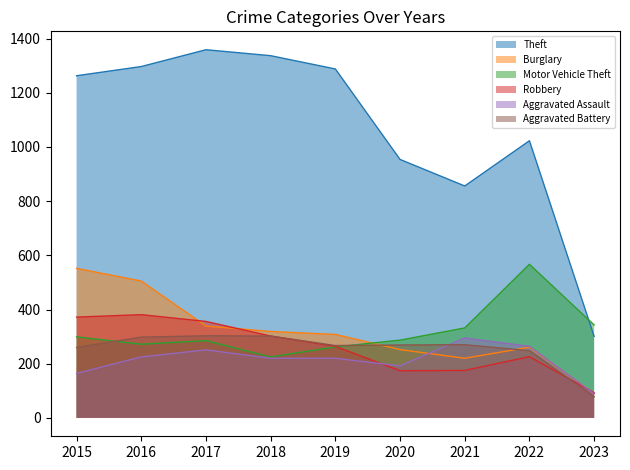

How many values in the Motor Vehicle Theft series exceed 287?

4